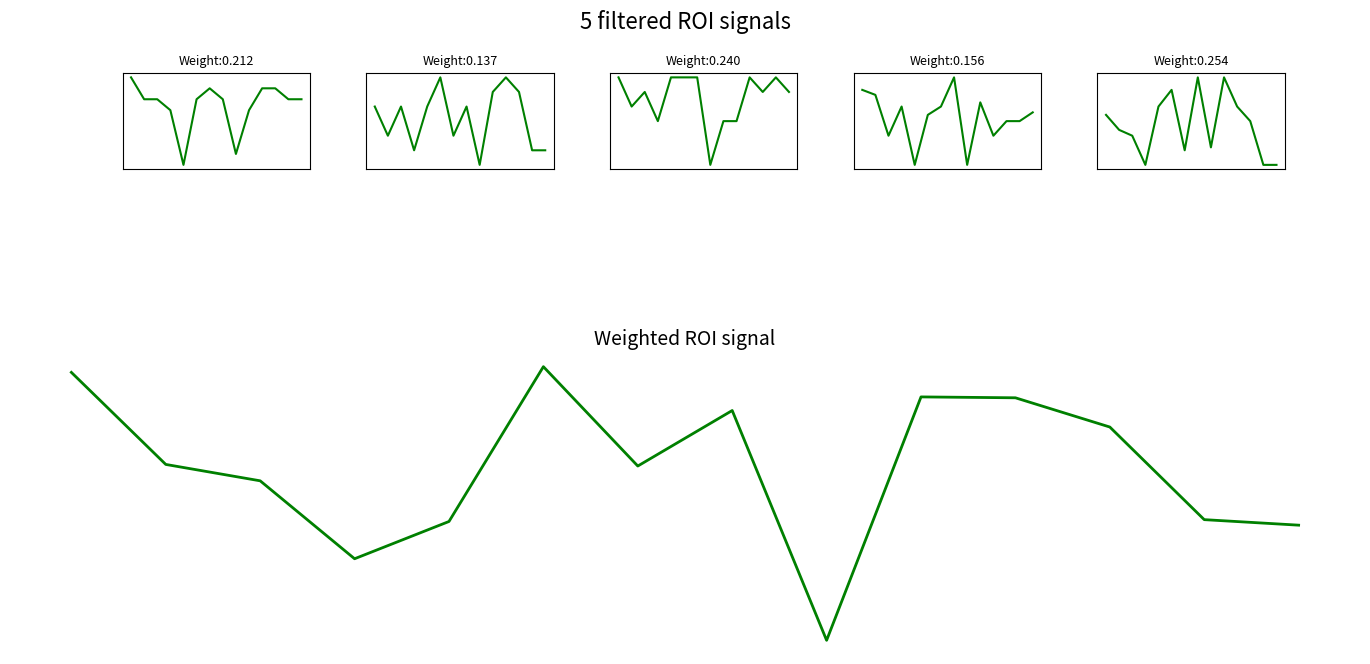

What is the total value across all series at 2?

37.2